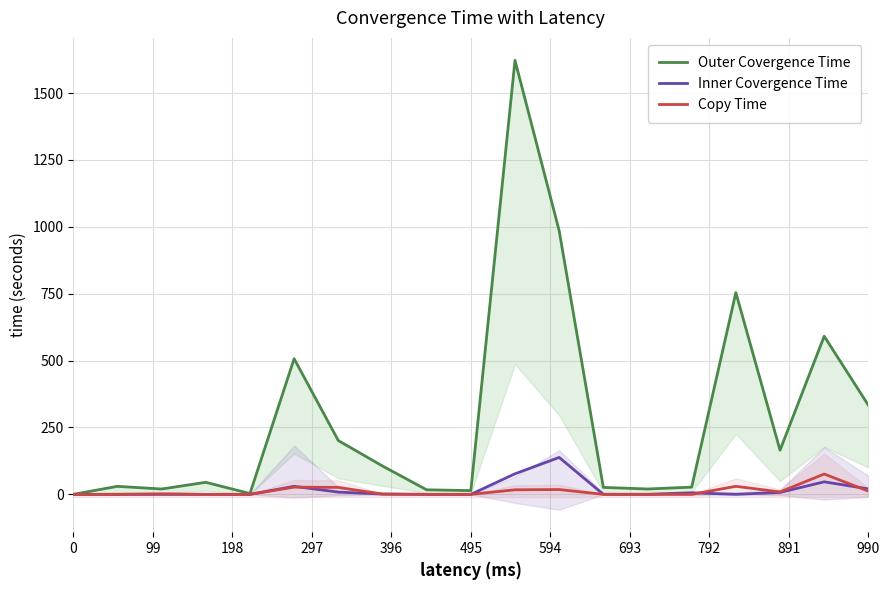

At how many categories does at least one series exceed 303?

6